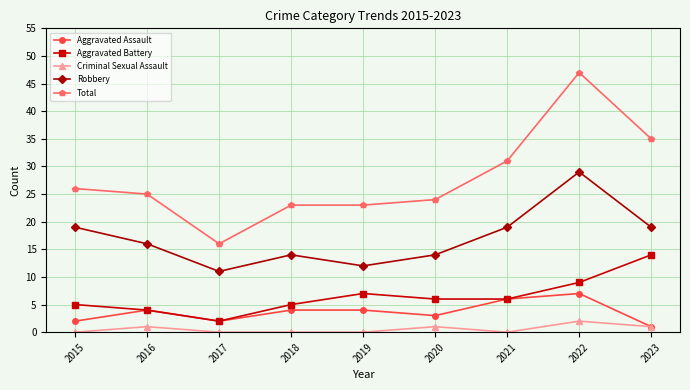

Rank the series by their maximum value, from lowest to highest.

Criminal Sexual Assault, Aggravated Assault, Aggravated Battery, Robbery, Total